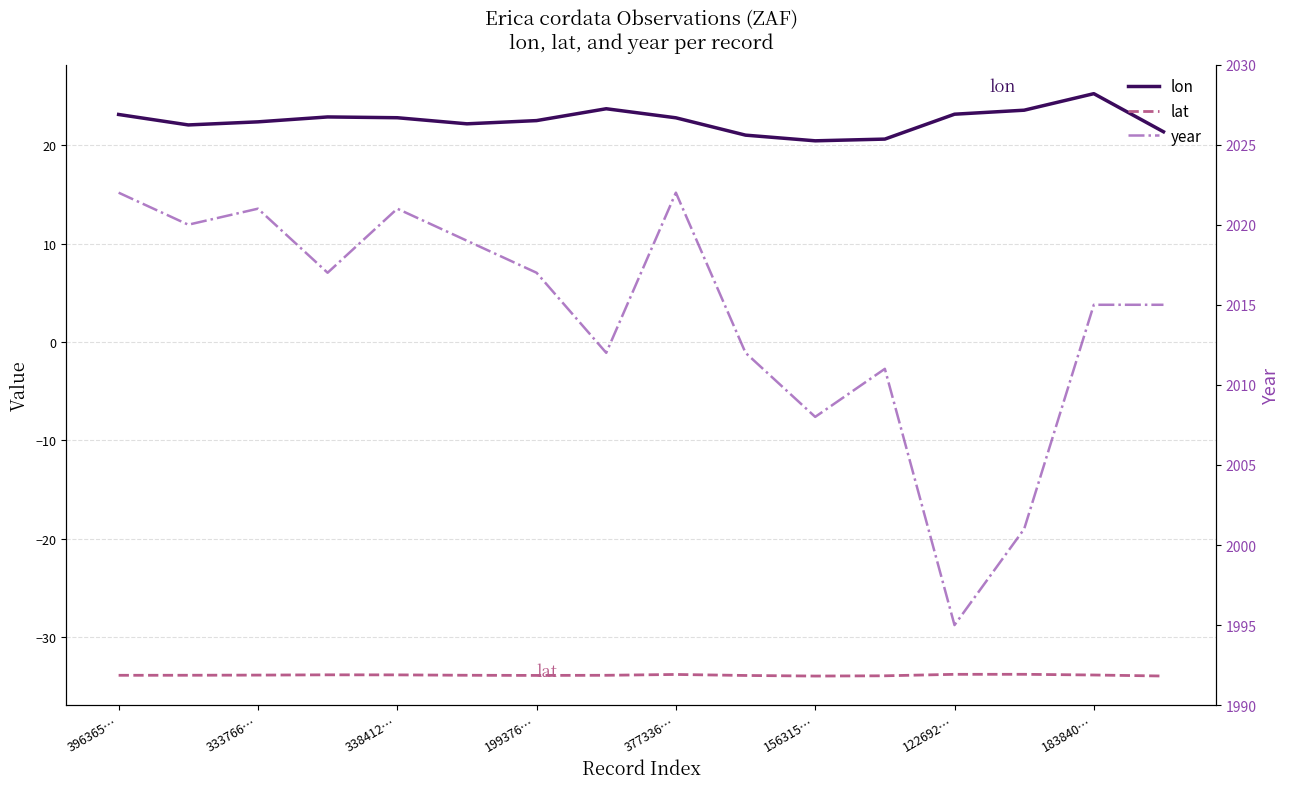

What is the total value across all series at 338412…?

2009.9